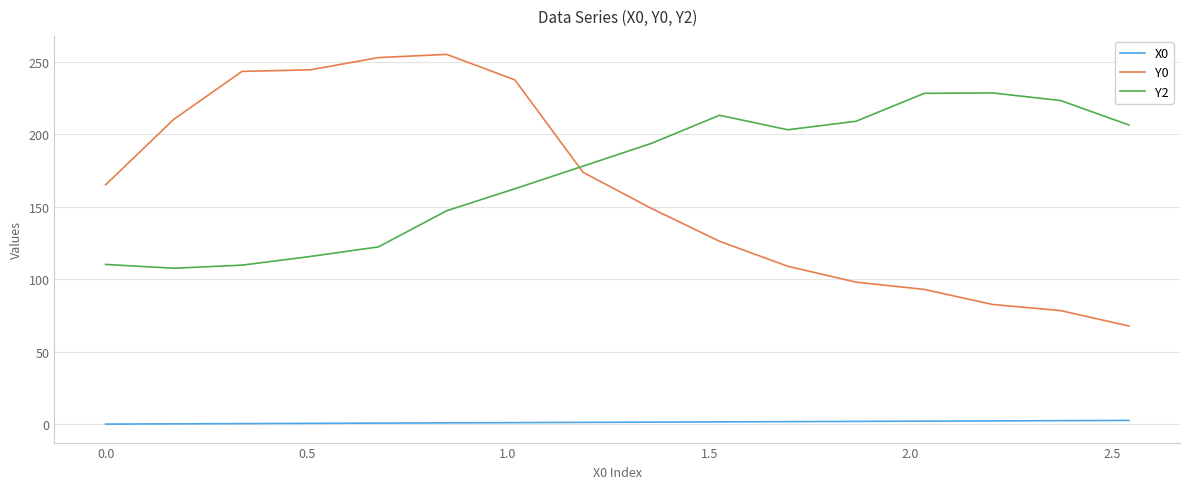

How many values in the Y2 series exceed 193?

8